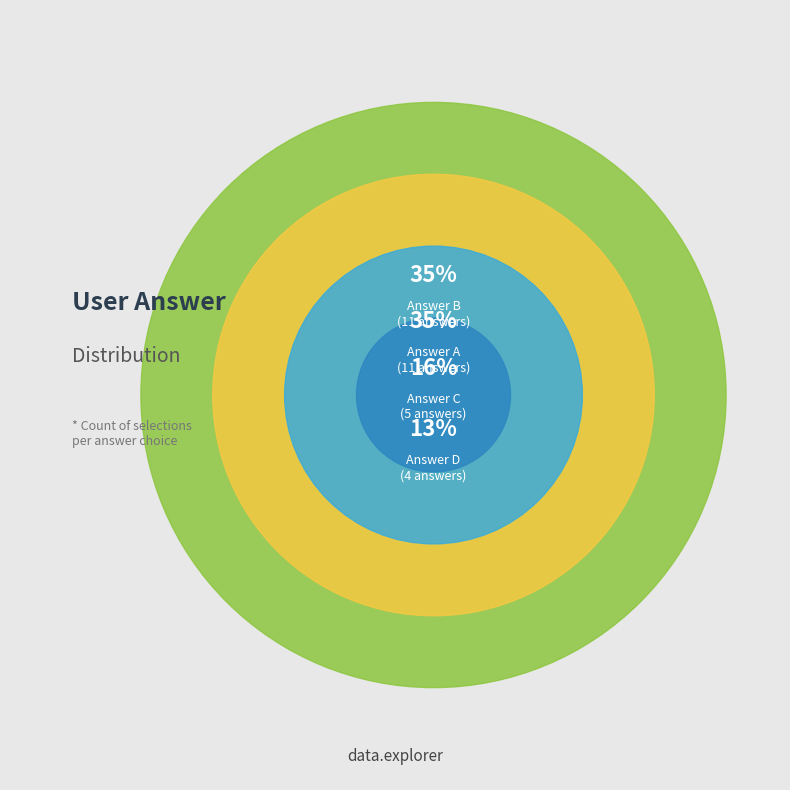

What percentage is NOT represented by d?

87.1%